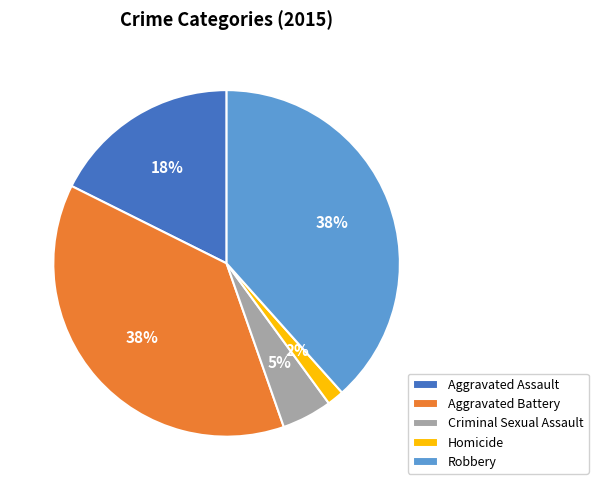

Which has a higher value, Robbery or Aggravated Assault?

Robbery